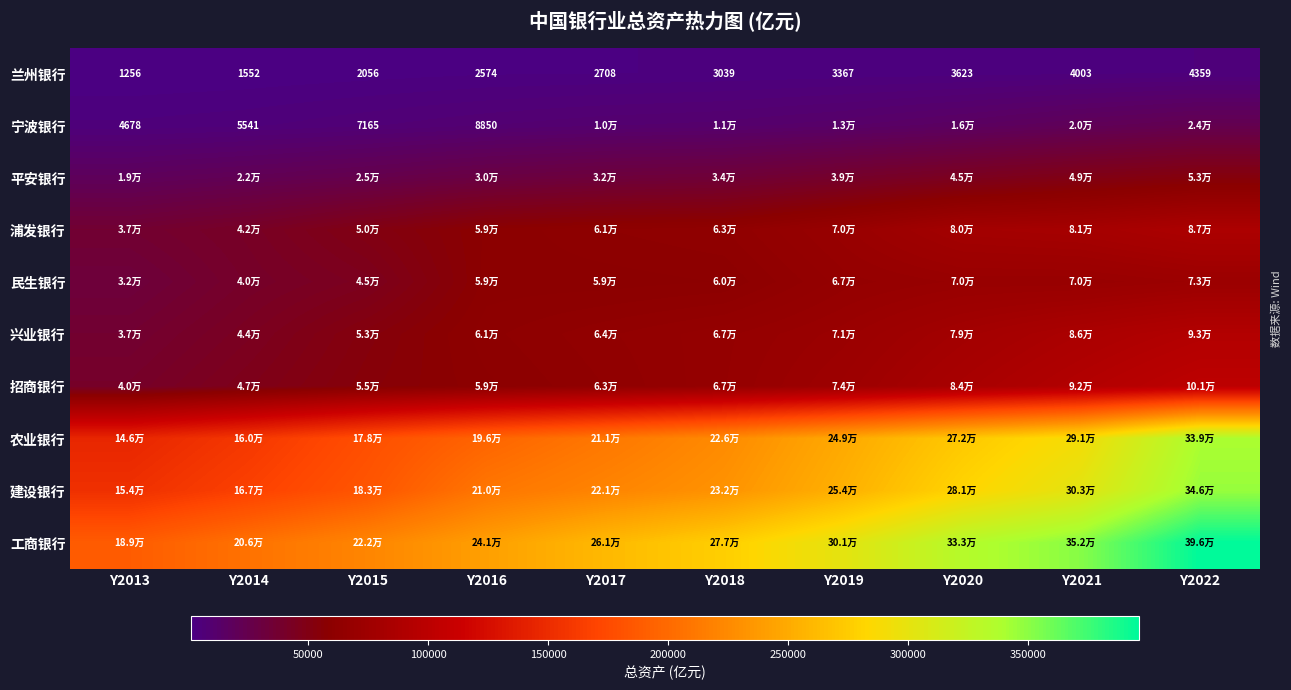

At which label does 宁波银行 first exceed 11164?

Y2018